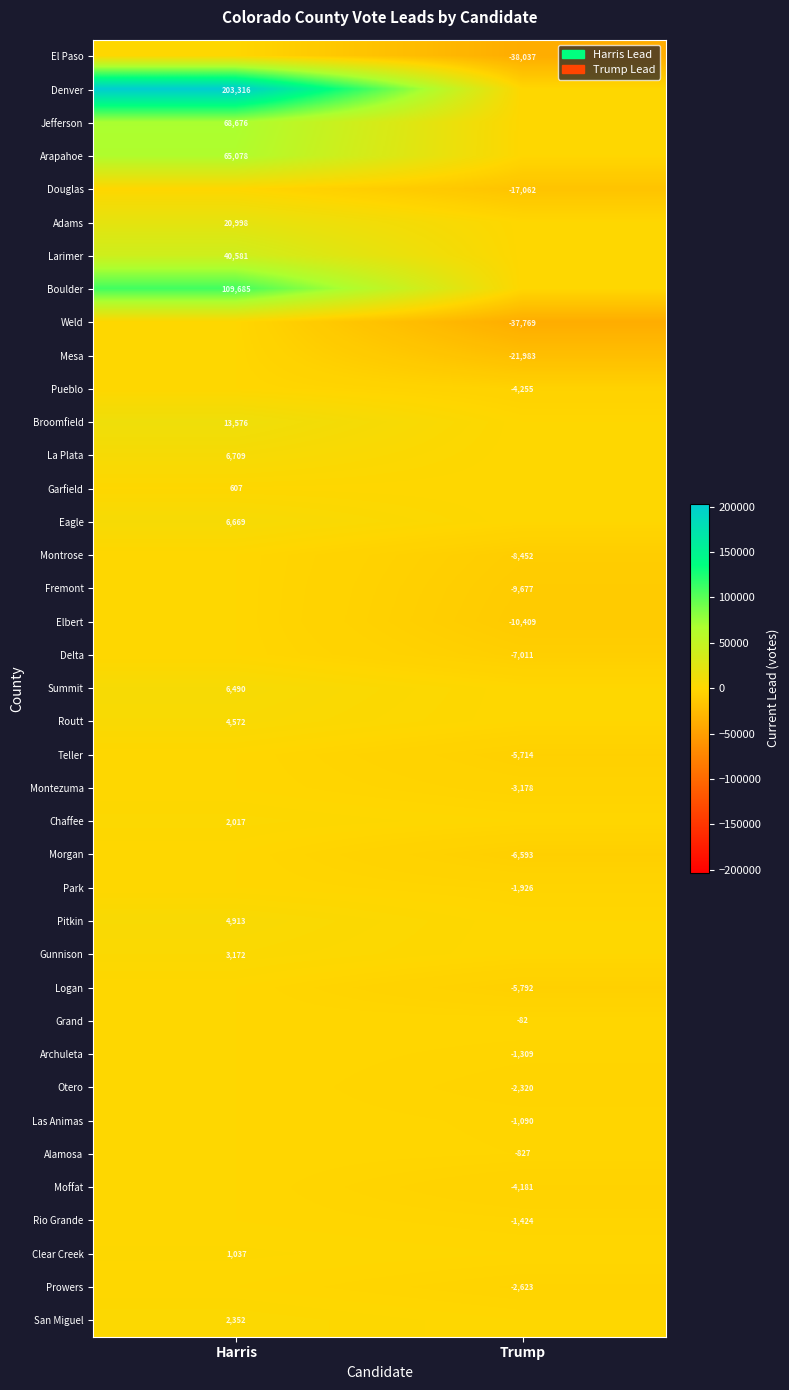

Is it true that Las Animas equals -1090 at Trump?

True